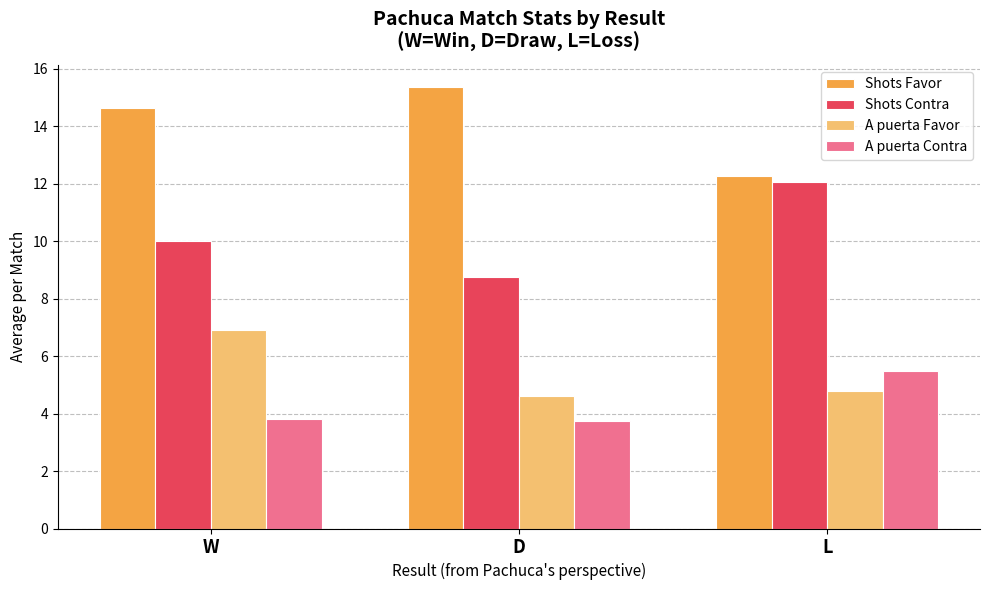

What is the difference between the highest and lowest values at L?

7.5